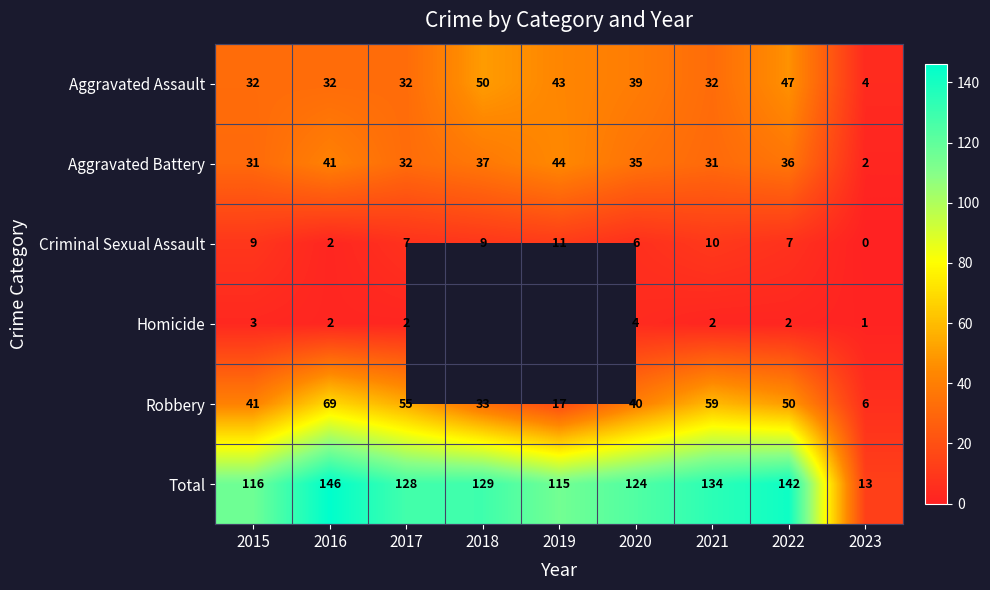

At how many categories does at least one series exceed 37?

8